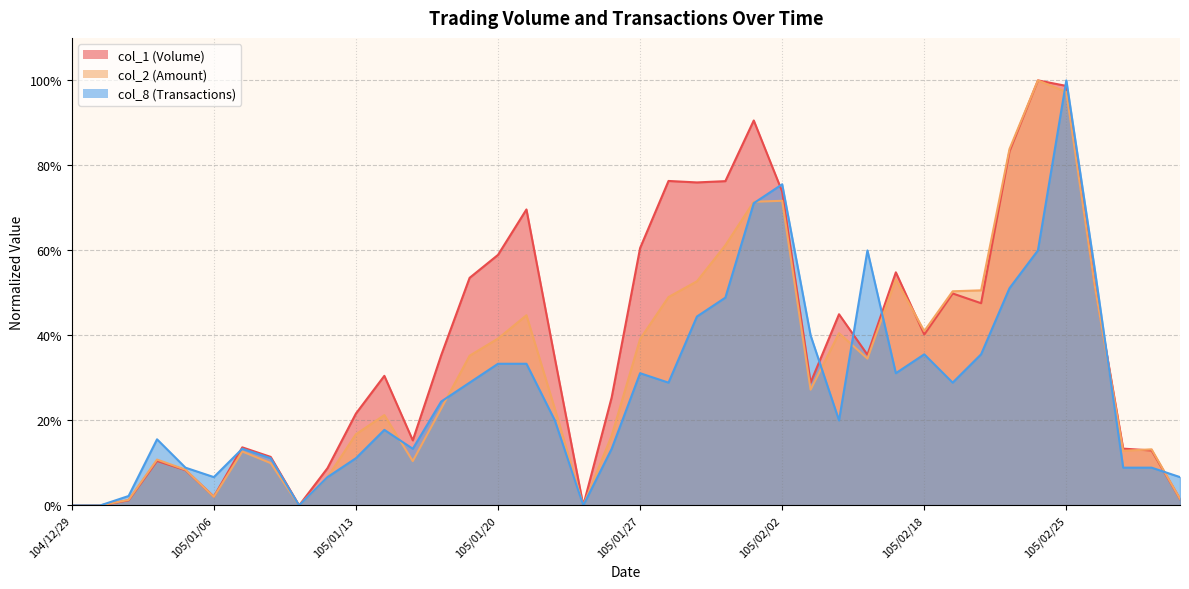

Rank the series at 105/02/15 from lowest to highest value.

col_8, col_2, col_1